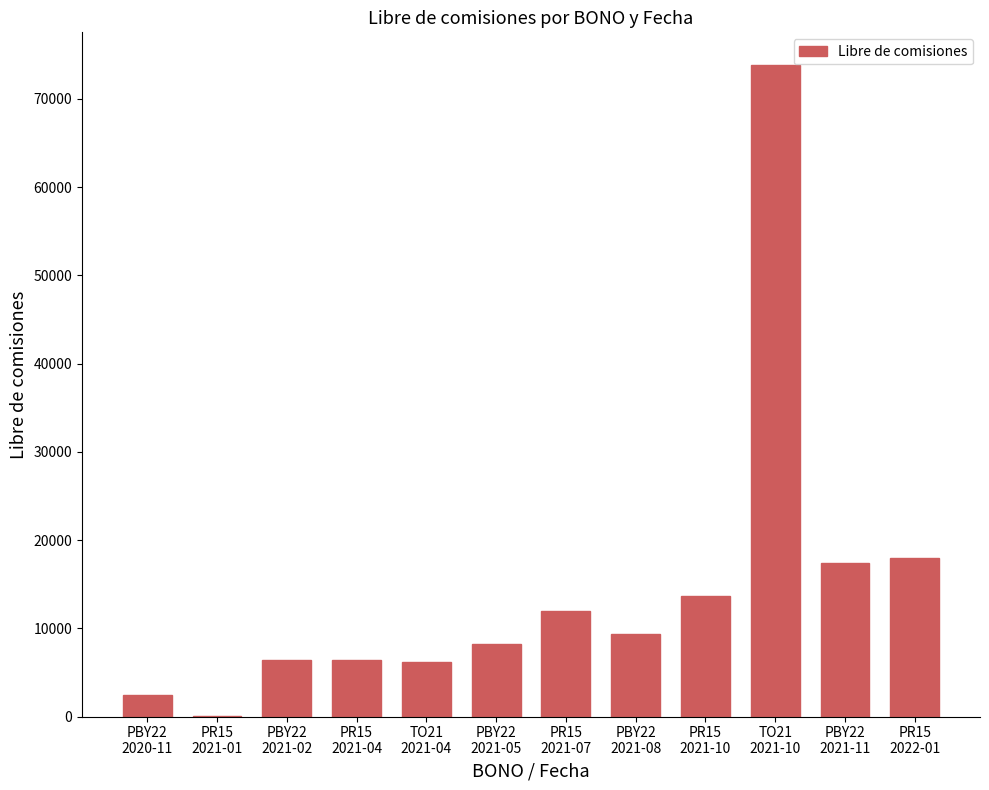

What is the sum of all values?

173623.5